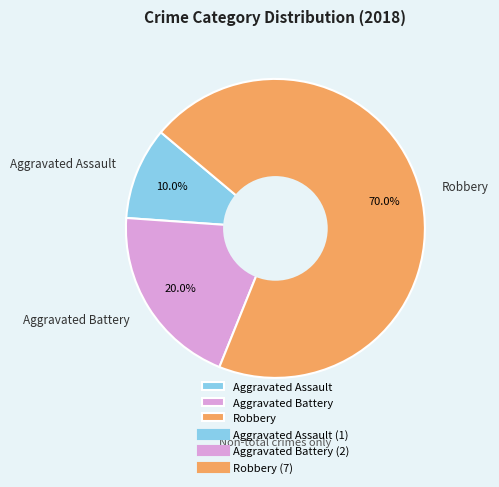

How many slices are in this pie chart?

3